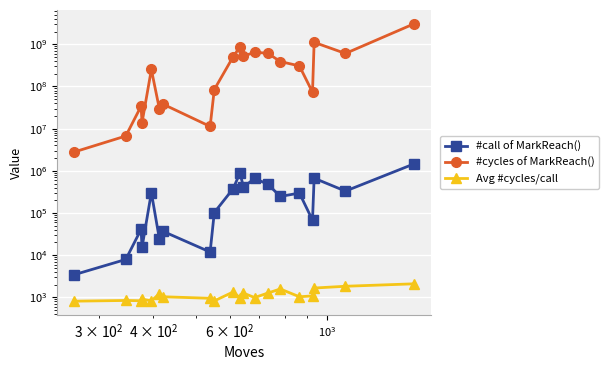

What is the minimum value for #call of MarkReach()?

3423.0